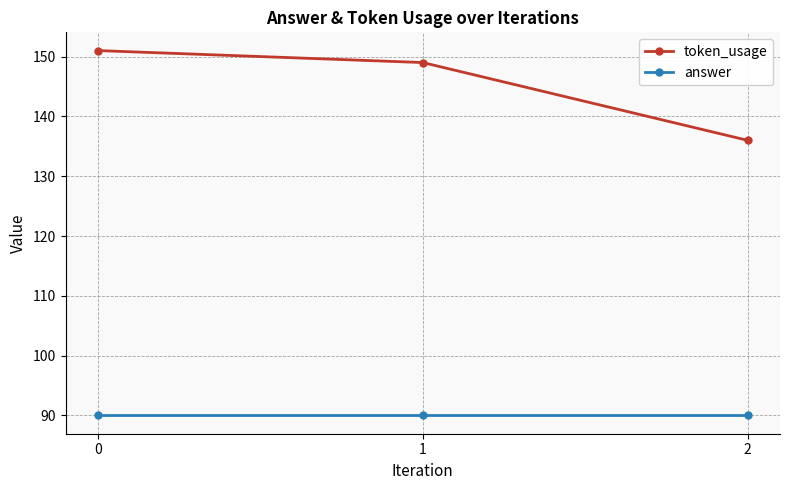

The token_usage series shows 136 at 2. True or false?

True